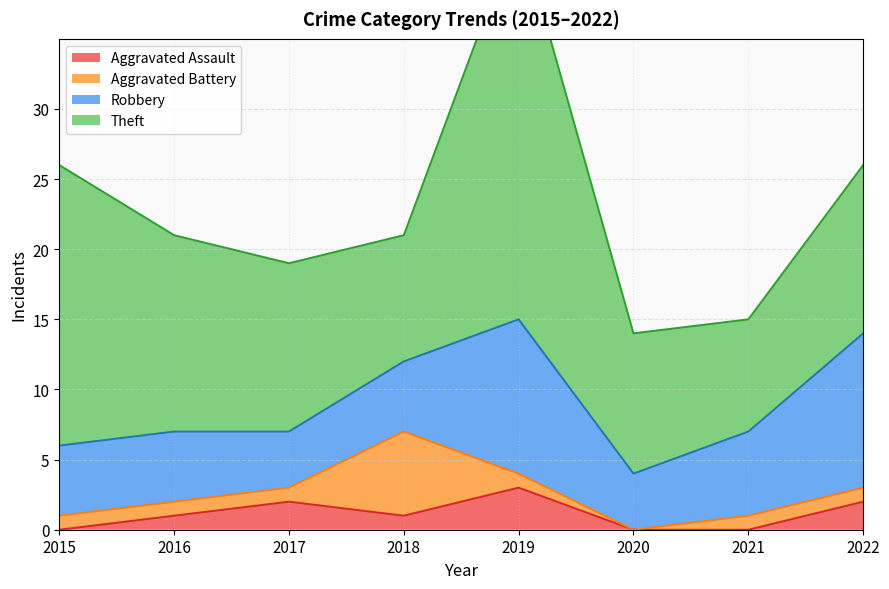

The value of Robbery at 2020 is 4. True or false?

True